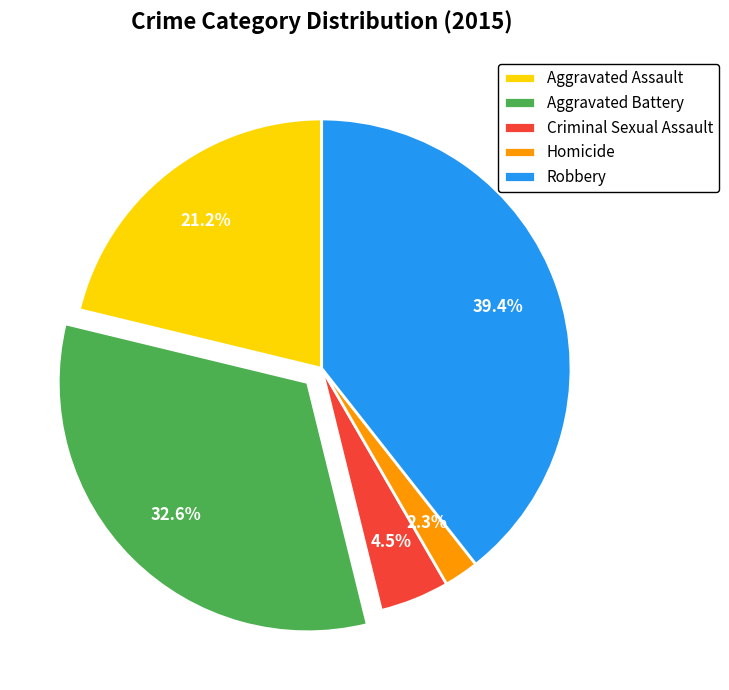

Between Robbery and Criminal Sexual Assault, which is larger?

Robbery